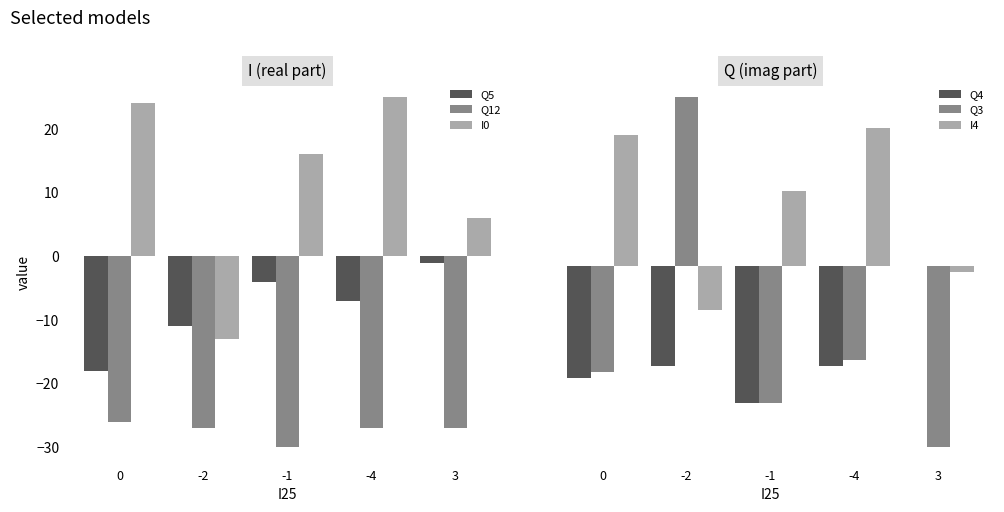

What is the difference between the second highest and minimum values in the Q5 series?

14